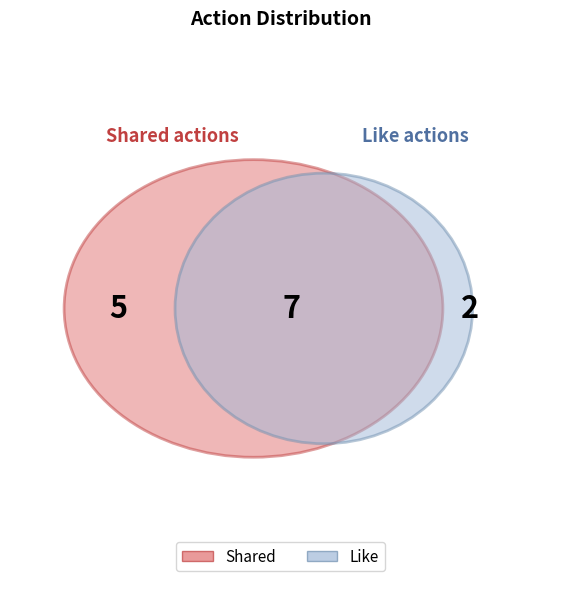

Does any single category account for the majority?

Yes